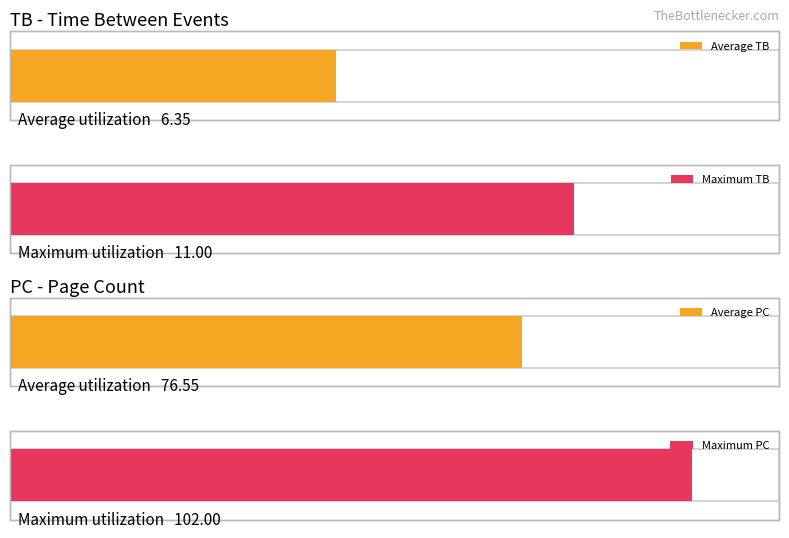

Are the bars horizontal?

Yes